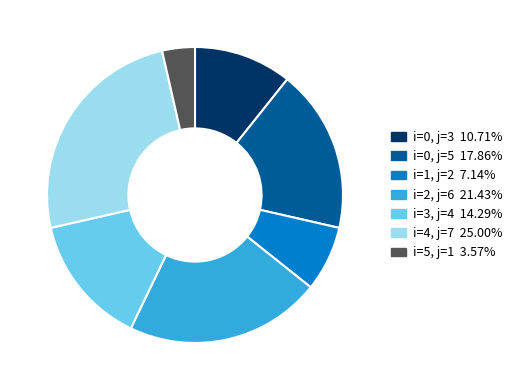

Is there a majority slice in this chart?

No